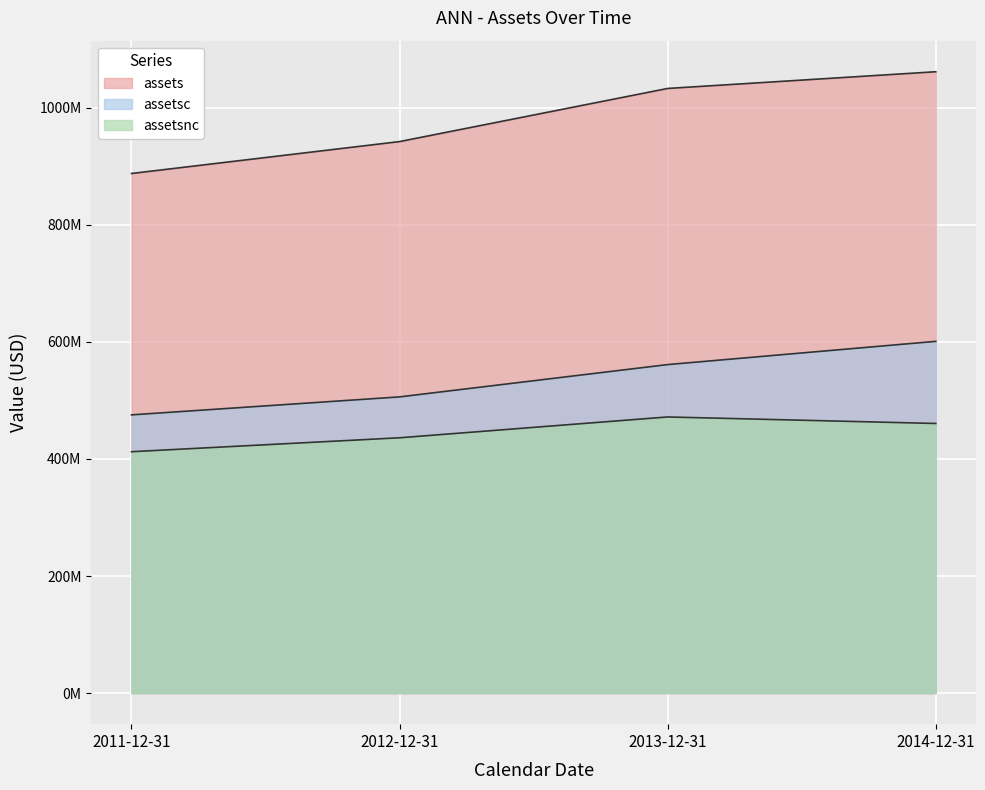

What position from the right is 2014-12-31?

1